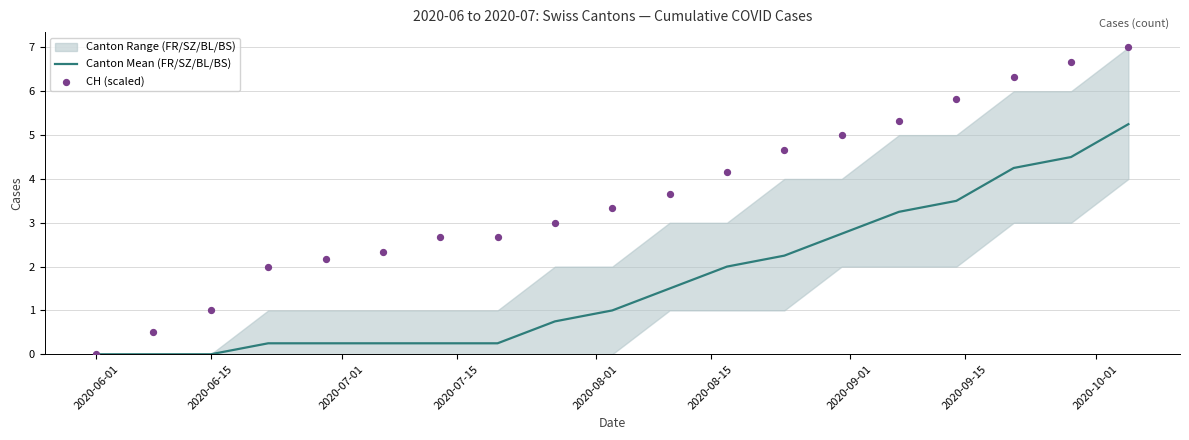

Which series reaches the minimum Y coordinate?

Canton Mean (FR/SZ/BL/BS)